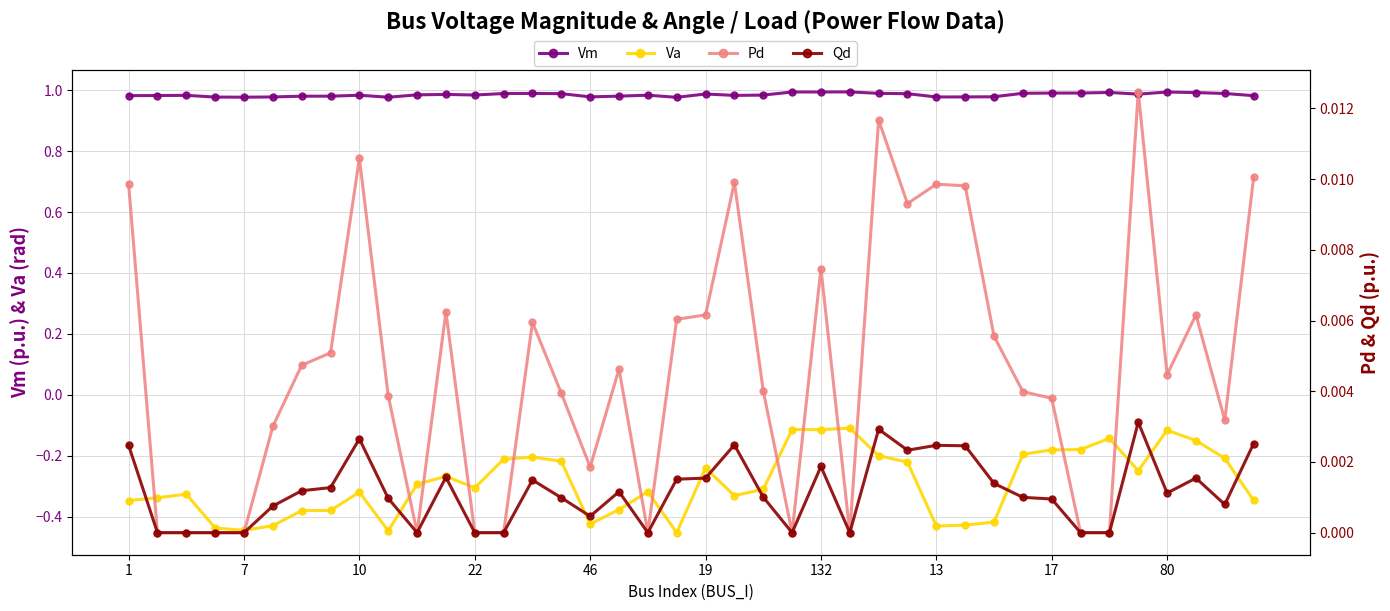

True or false: Qd and Pd cross at least once.

False